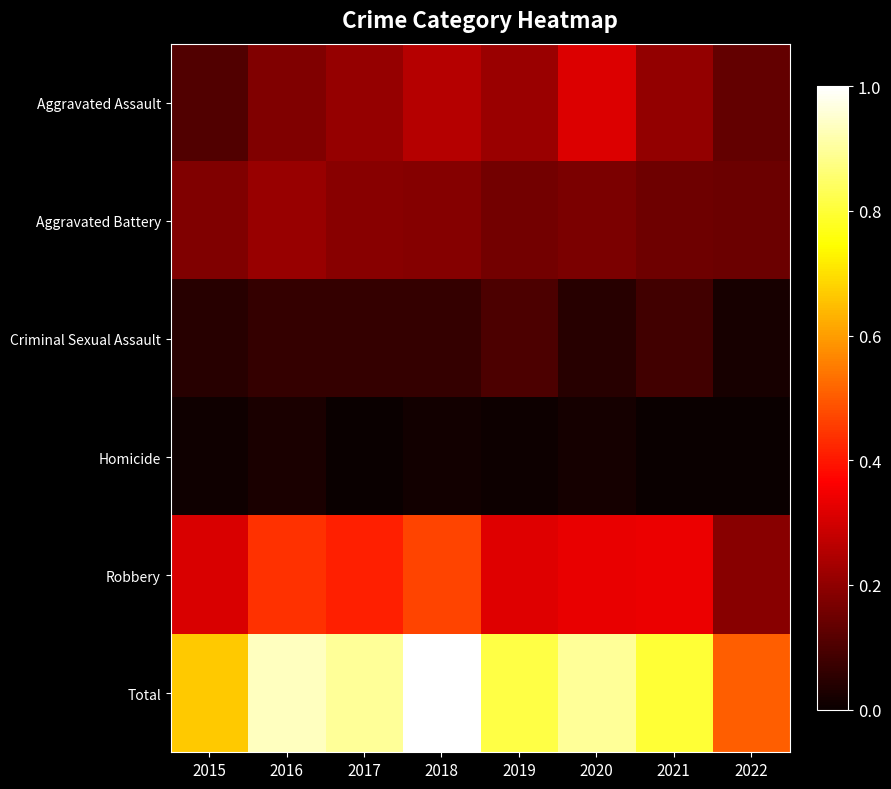

Reading left to right, extract all data points from this chart.

Aggravated Assault: 2015=0.1	2016=0.2	2017=0.2	2018=0.3	2019=0.2	2020=0.3	2021=0.2	2022=0.1
Aggravated Battery: 2015=0.2	2016=0.2	2017=0.2	2018=0.2	2019=0.2	2020=0.2	2021=0.2	2022=0.1
Criminal Sexual Assault: 2015=0.0	2016=0.1	2017=0.1	2018=0.1	2019=0.1	2020=0.0	2021=0.1	2022=0.0
Homicide: 2015=0.0	2016=0.0	2017=0.0	2018=0.0	2019=0.0	2020=0.0	2021=0.0	2022=0.0
Robbery: 2015=0.3	2016=0.4	2017=0.4	2018=0.5	2019=0.3	2020=0.3	2021=0.3	2022=0.2
Total: 2015=0.7	2016=0.9	2017=0.9	2018=1.0	2019=0.8	2020=0.9	2021=0.8	2022=0.5